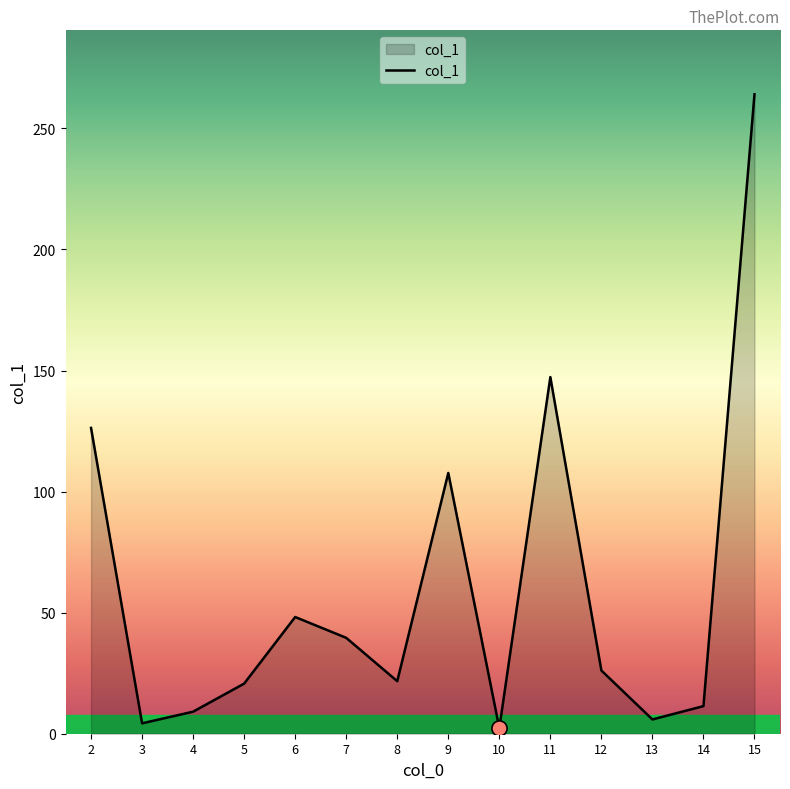

Approximately how many times larger is the value at 5 compared to 9?

0.2